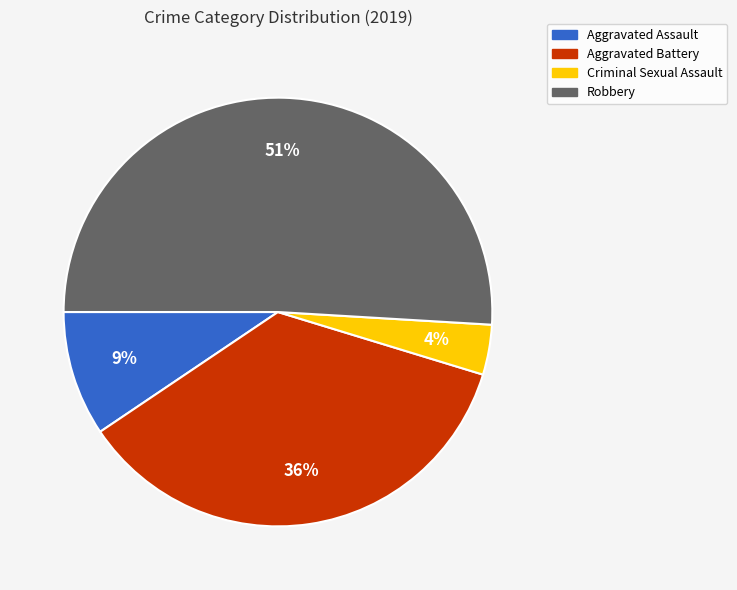

Between Aggravated Assault and Aggravated Battery, which is larger?

Aggravated Battery